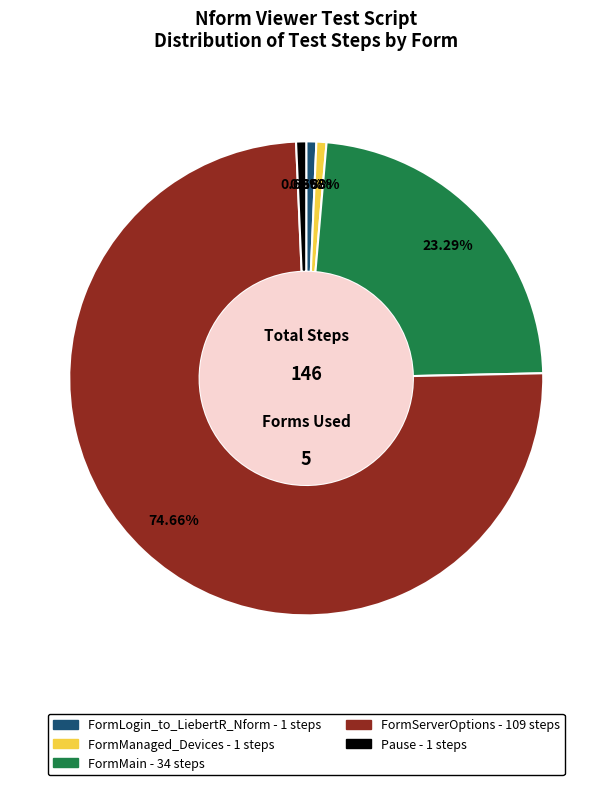

What is the ratio of the value at FormManaged_Devices to the value at Pause?

1.0